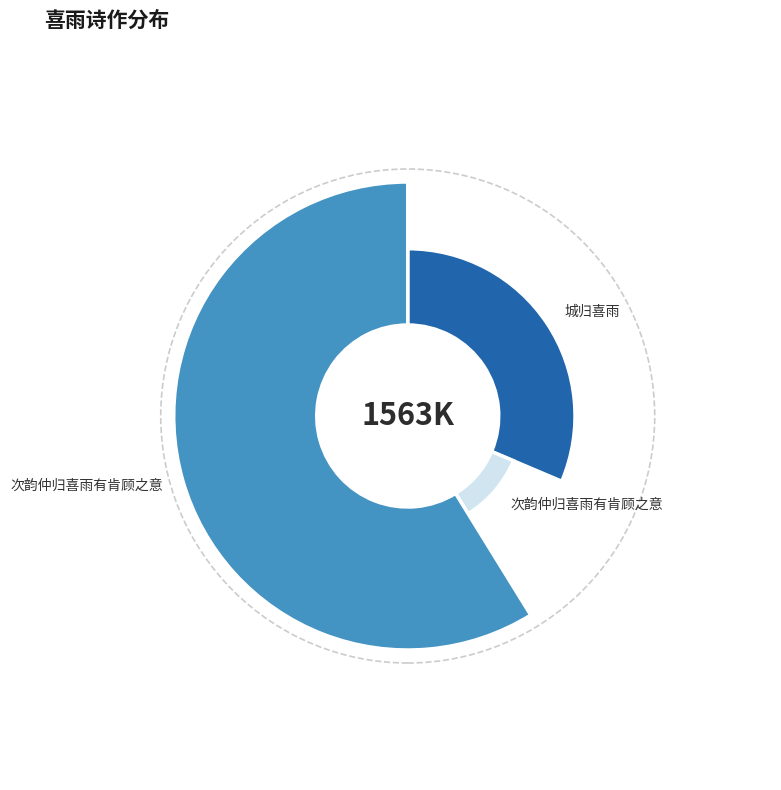

To the nearest percent, what is the difference between the 城归喜雨 and 次韵仲归喜雨有肯顾之意 slice percentages?

27%